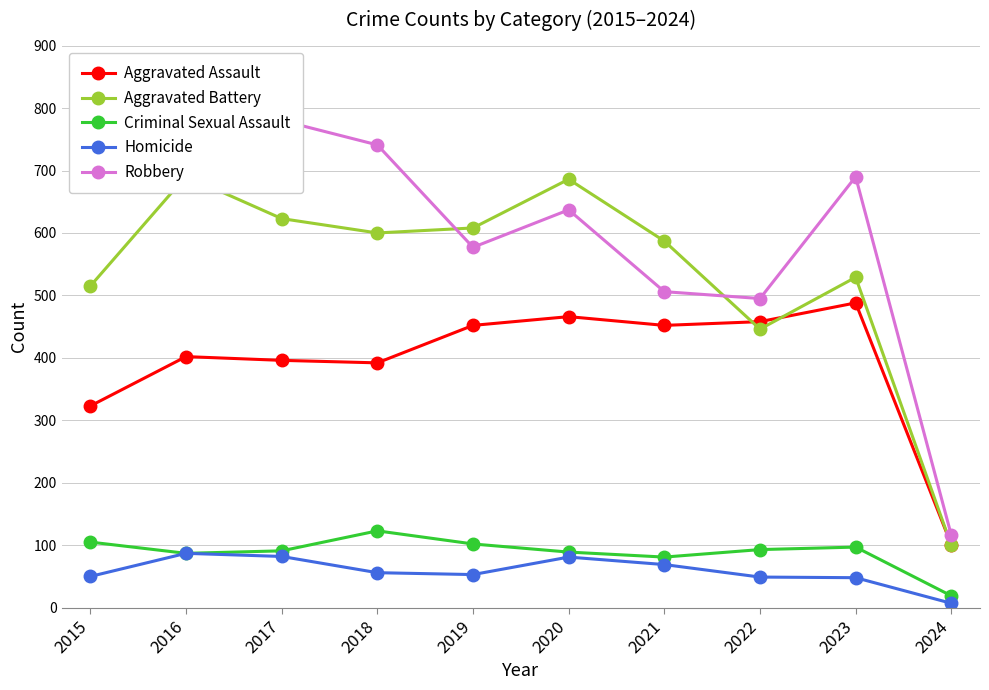

The value of Homicide at 2015 is 17. True or false?

False